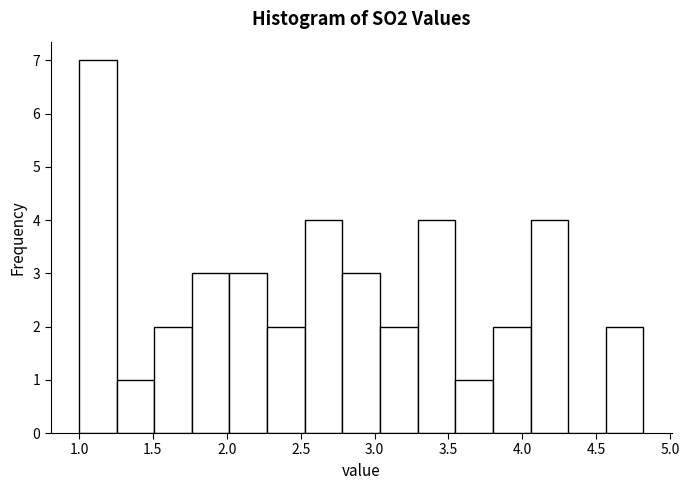

What is the height of the bar covering 1.00 to 1.25 on the x-axis? Neither the bar edges nor the heights are printed on the chart, so give them approximately, as read against the axes.

7